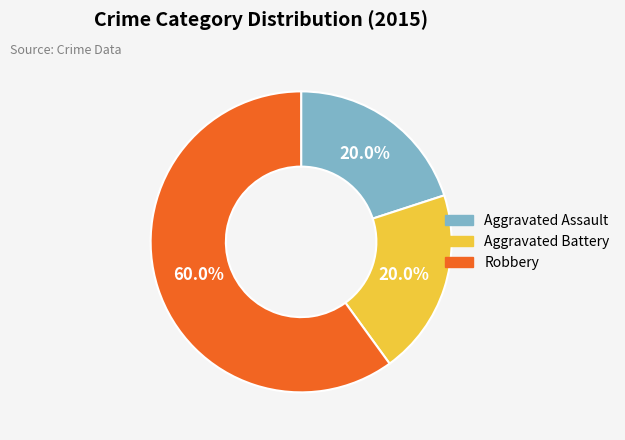

Approximately how many times larger is the value at Aggravated Assault compared to Aggravated Battery?

1.0